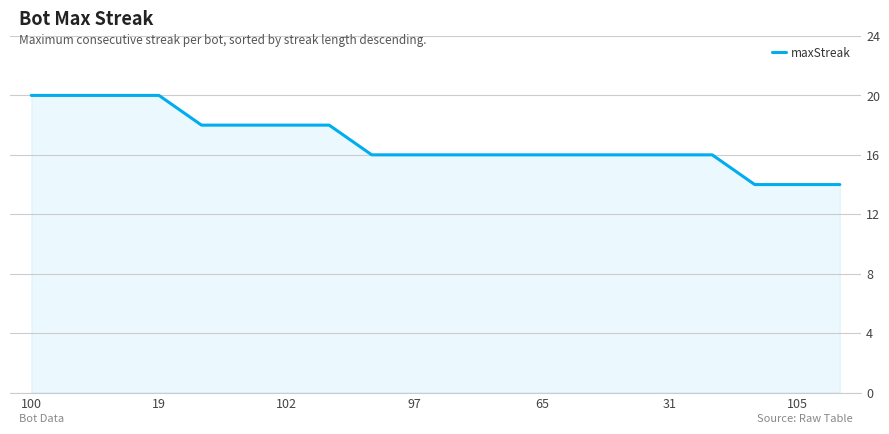

What is the difference between the maximum and minimum values?

6